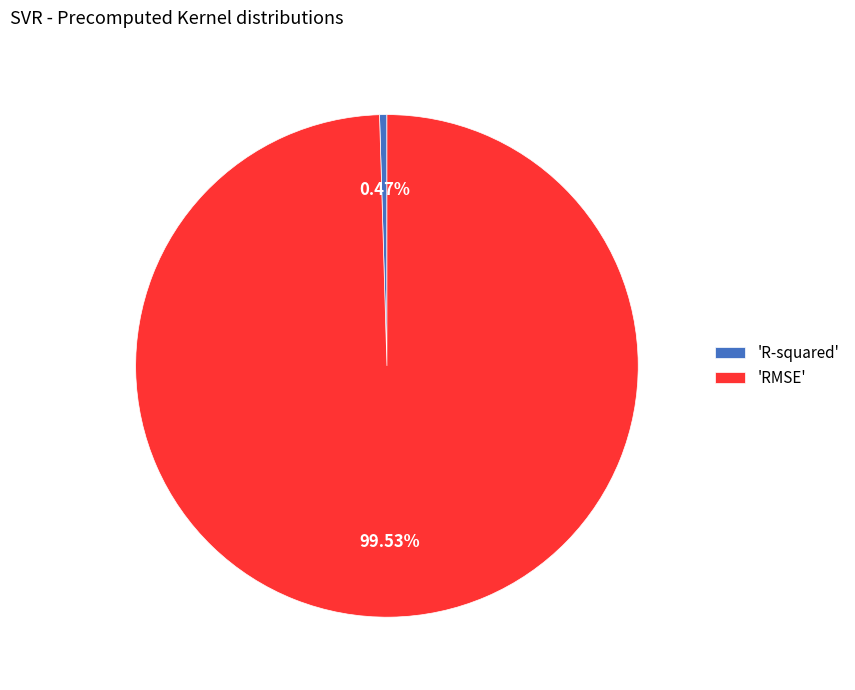

Is the sum of 'R-squared' and 'RMSE' greater than half?

Yes